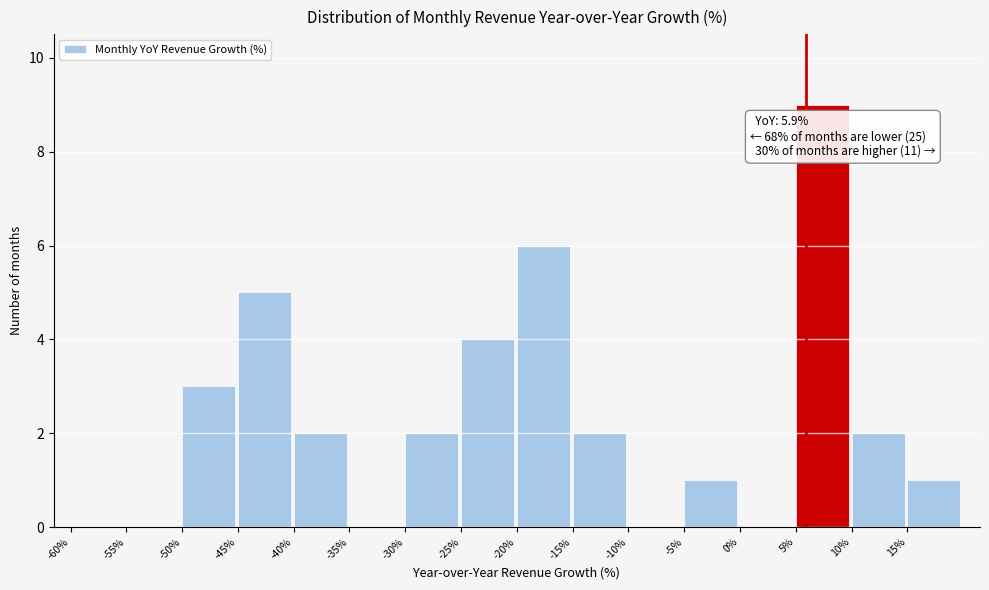

Over which range of the x-axis is the bar tallest?

5 to 10